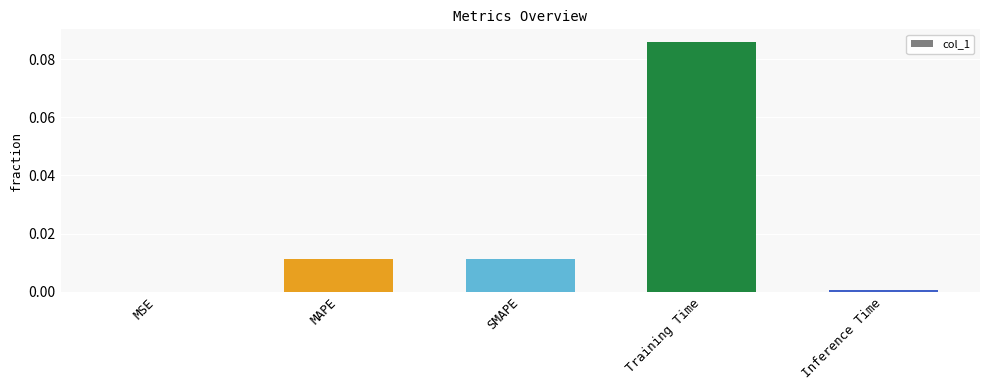

Is it true that the value at MSE is 0.0?

True